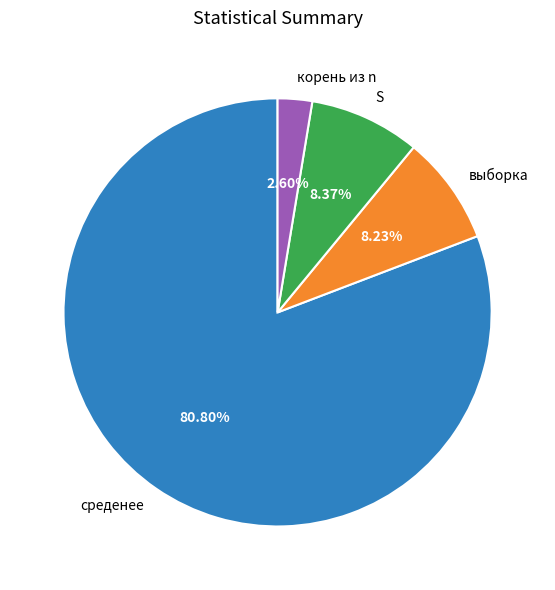

How many segments does this pie chart have?

4